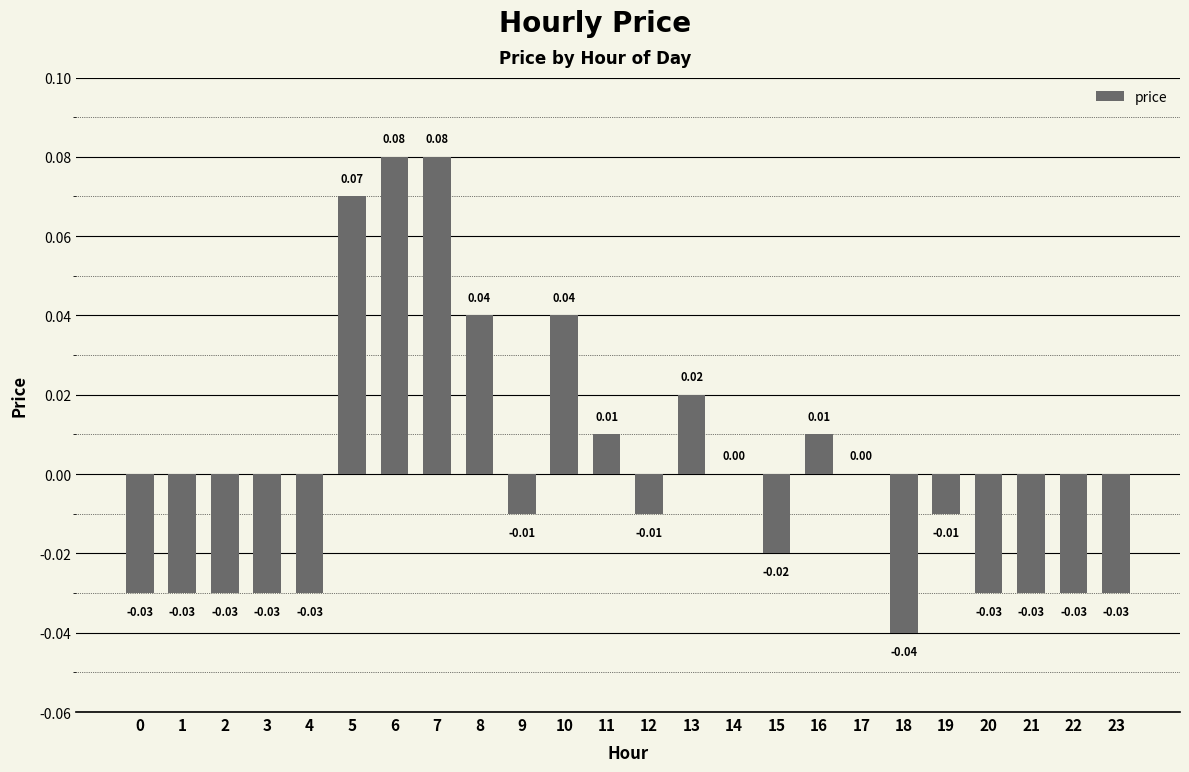

Reading left to right, what are all the values shown in this chart?

-0.0	-0.0	-0.0	-0.0	-0.0	0.1	0.1	0.1	0.0	-0.0	0.0	0.0	-0.0	0.0	0.0	-0.0	0.0	0.0	-0.0	-0.0	-0.0	-0.0	-0.0	-0.0